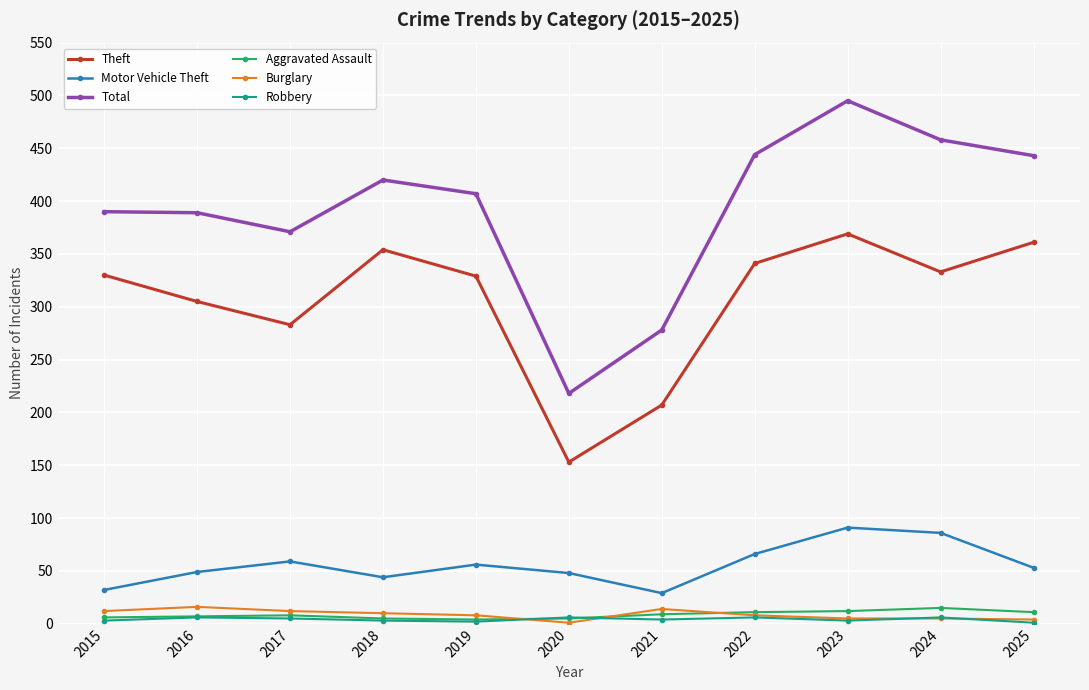

True or false: Motor Vehicle Theft and Total intersect in this chart.

False